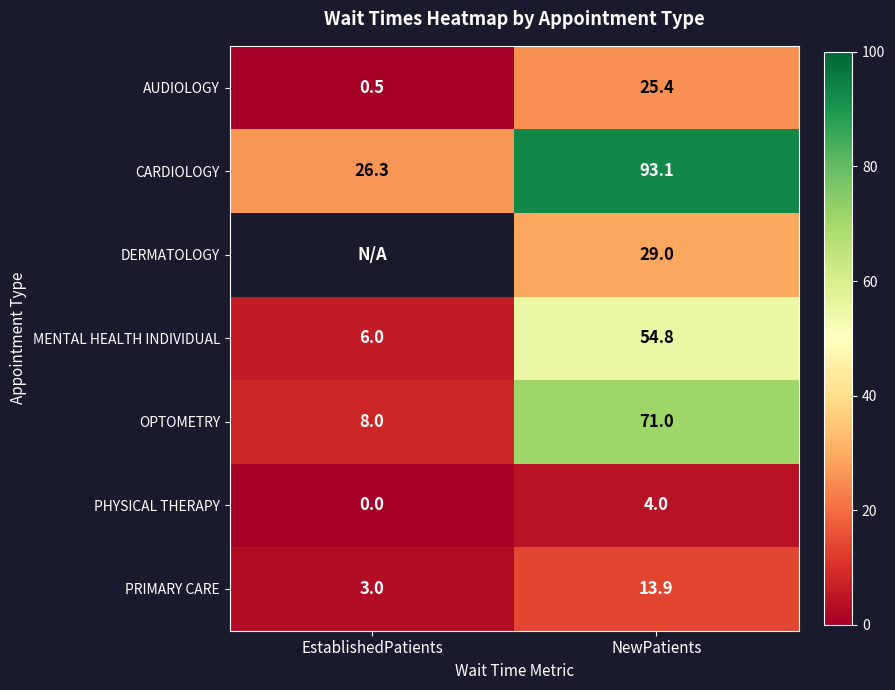

What is the sum of all AUDIOLOGY values?

25.9